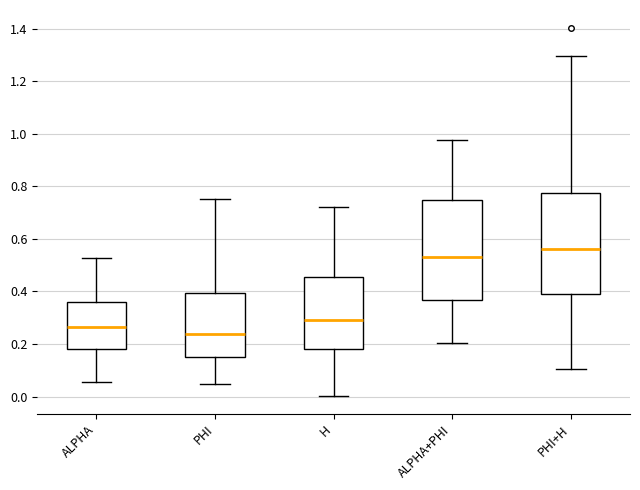

Reading left to right, read every box against the y-axis: the position of its median line, the range the box covers, and the ends of its whiskers. The values are not printed on the chart, so give them approximately, as read against the axis.

ALPHA: median 0.26, box 0.18 to 0.36, whiskers 0.06 to 0.52
PHI: median 0.24, box 0.16 to 0.40, whiskers 0.04 to 0.76
H: median 0.30, box 0.18 to 0.46, whiskers 0.00 to 0.72
ALPHA+PHI: median 0.54, box 0.36 to 0.74, whiskers 0.20 to 0.98
PHI+H: median 0.56, box 0.40 to 0.78, whiskers 0.10 to 1.30